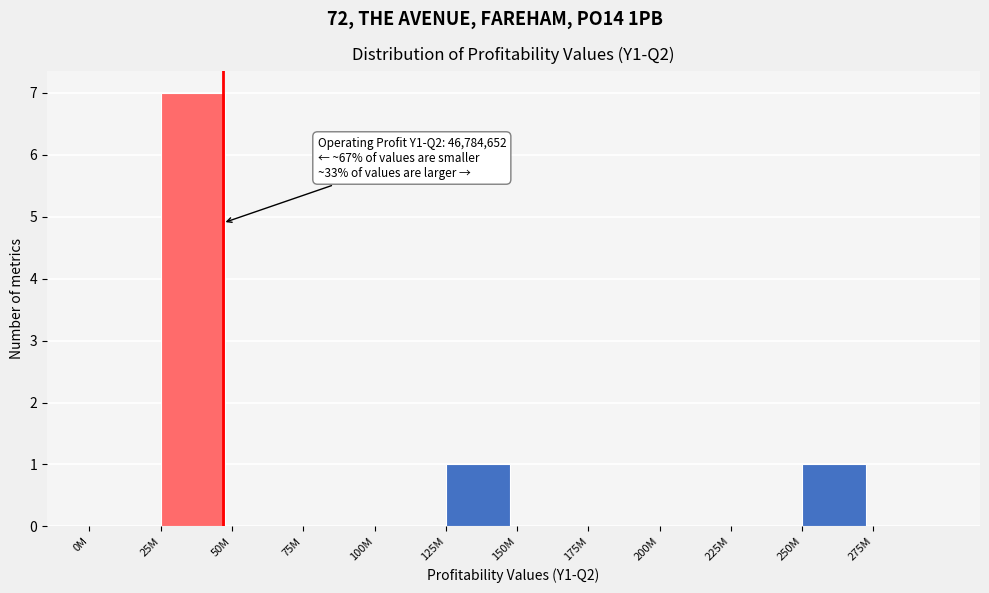

Reading right to left, extract all data points from this chart.

275M=0	250M=1	225M=0	200M=0	175M=0	150M=0	125M=1	100M=0	75M=0	50M=0	25M=7	0M=0